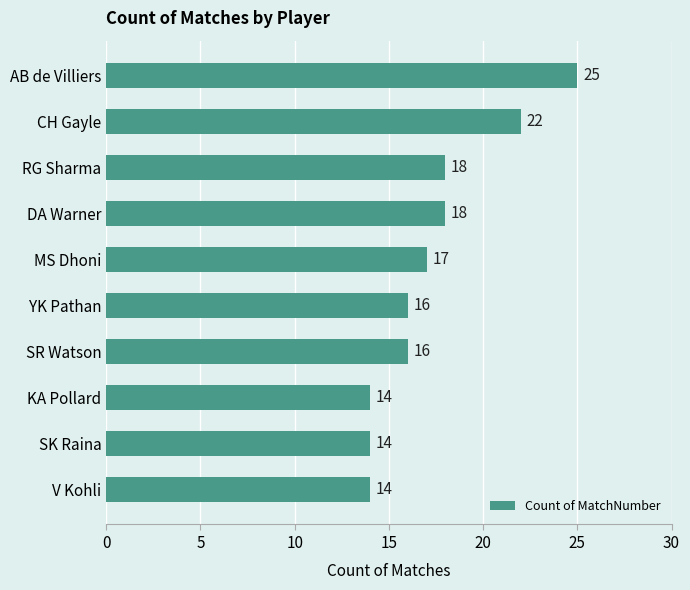

Reading top to bottom, transcribe all the data shown in this chart.

AB de Villiers=25	CH Gayle=22	RG Sharma=18	DA Warner=18	MS Dhoni=17	YK Pathan=16	SR Watson=16	KA Pollard=14	SK Raina=14	V Kohli=14